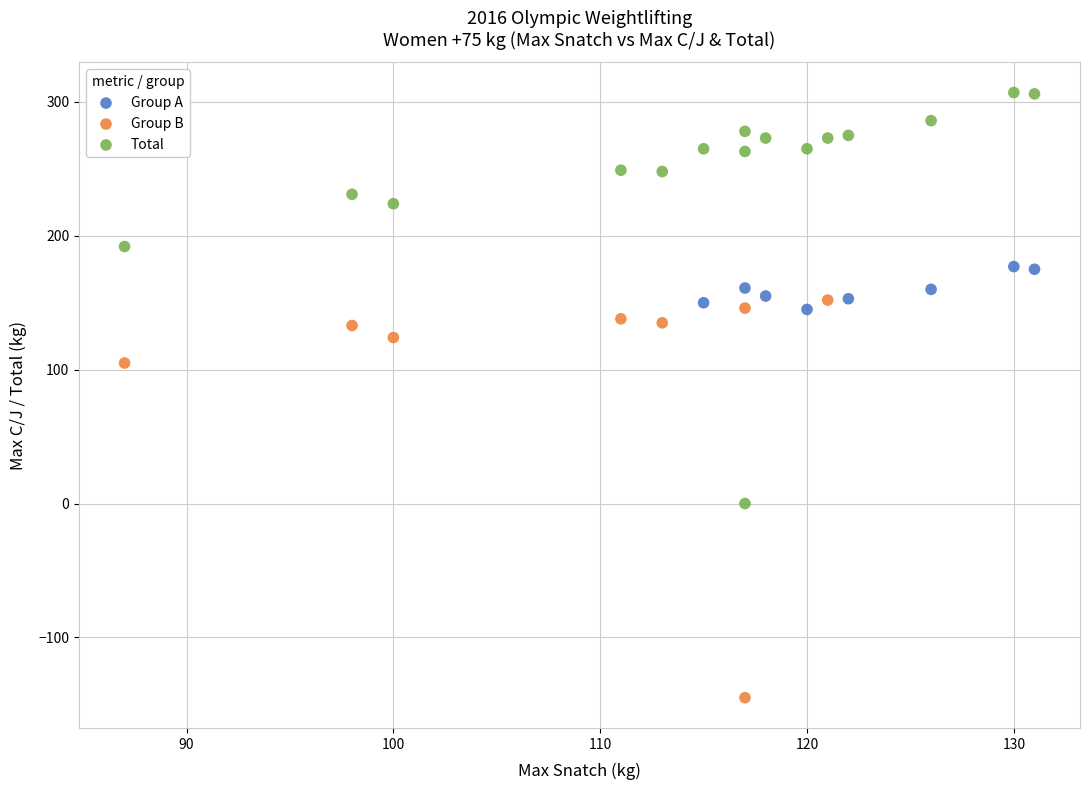

What are all the series names shown in the legend?

Group A, Group B, Total